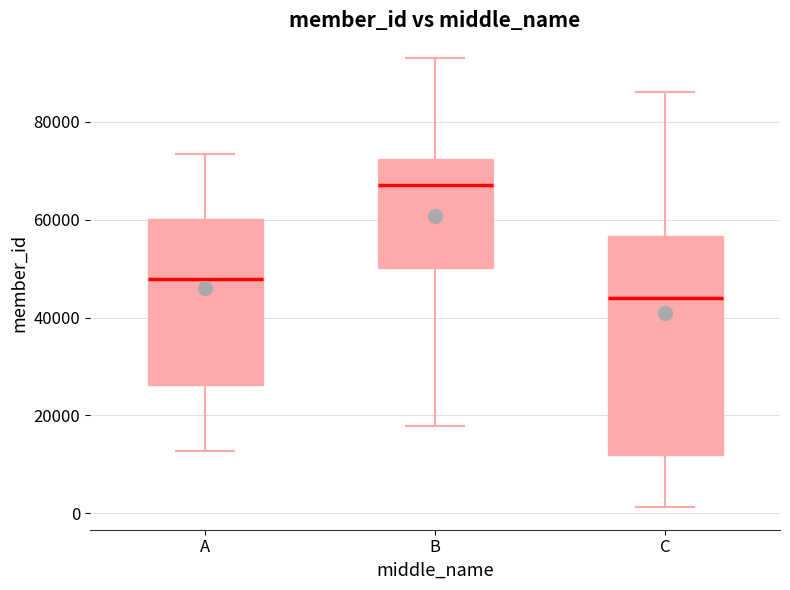

Where is the lower edge of the box for B on the y-axis? The values are not printed on the chart, so give them approximately, as read against the axis.

50000